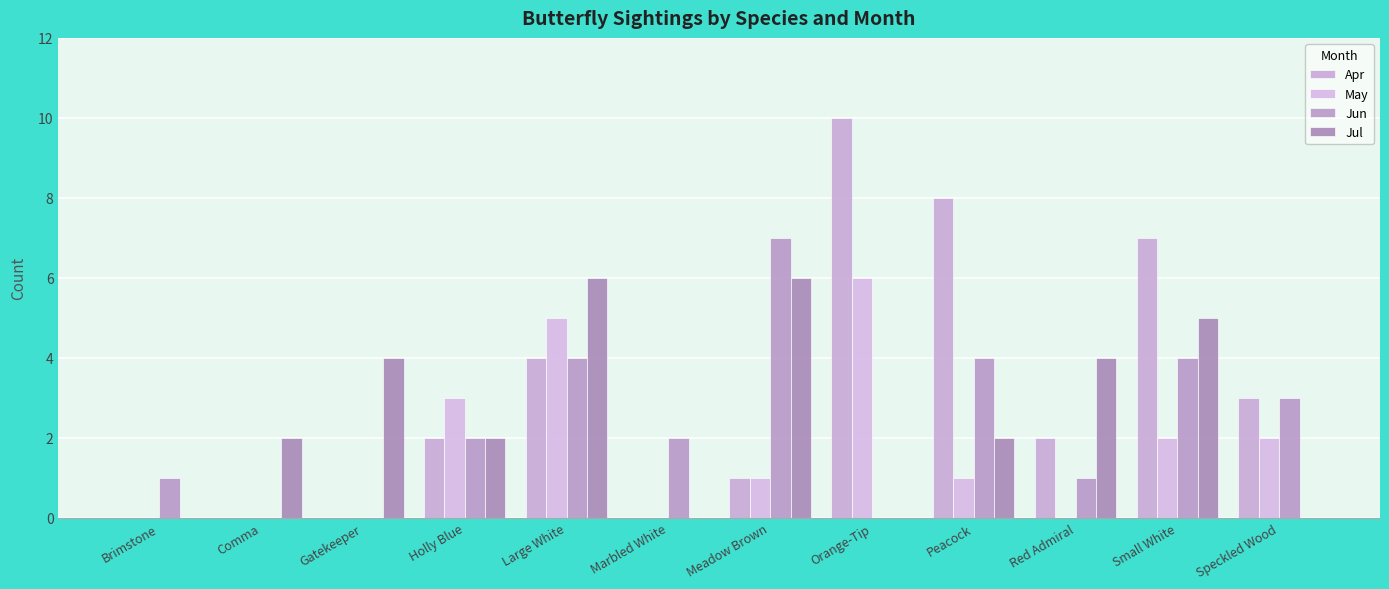

How many categories are shown in the chart?

12